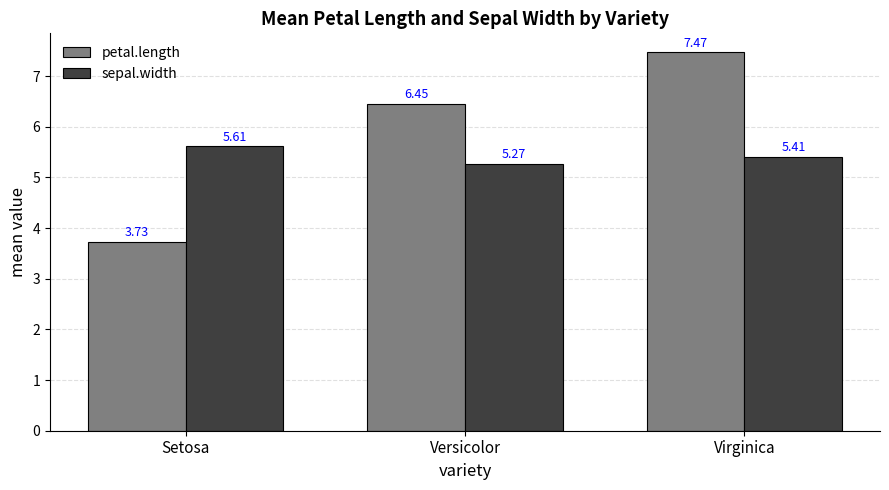

The value of petal.length at Versicolor is 10.0. True or false?

False